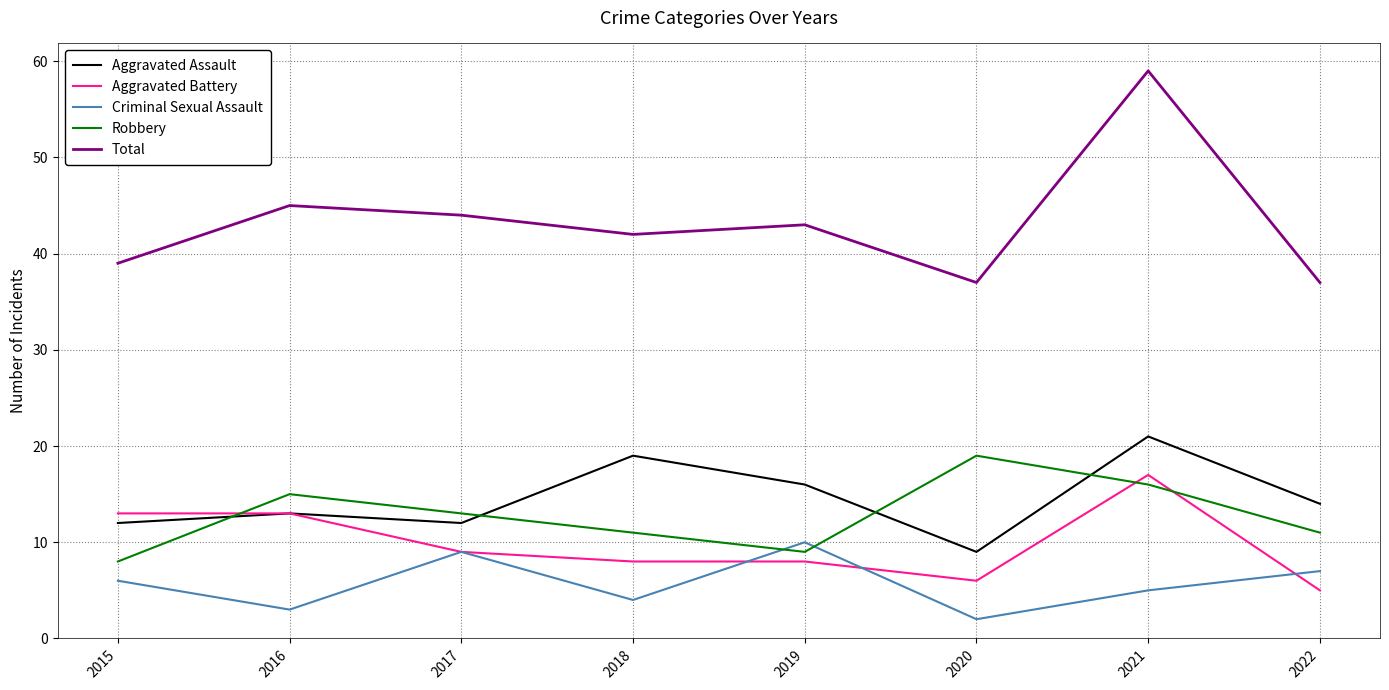

What is the approximate value of Criminal Sexual Assault at 2016?

3